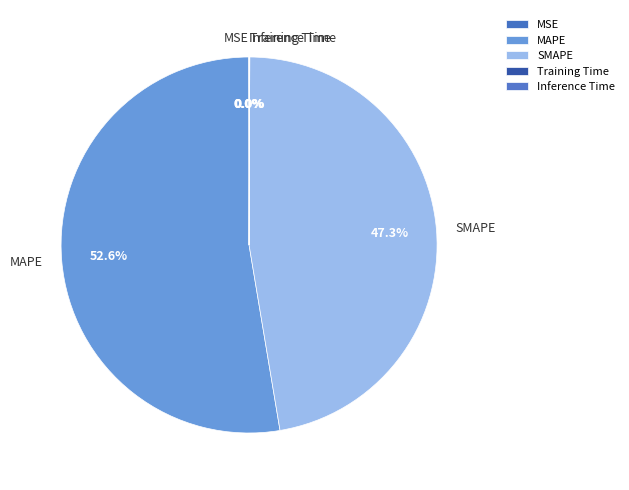

Which category has the biggest portion of the pie?

MAPE